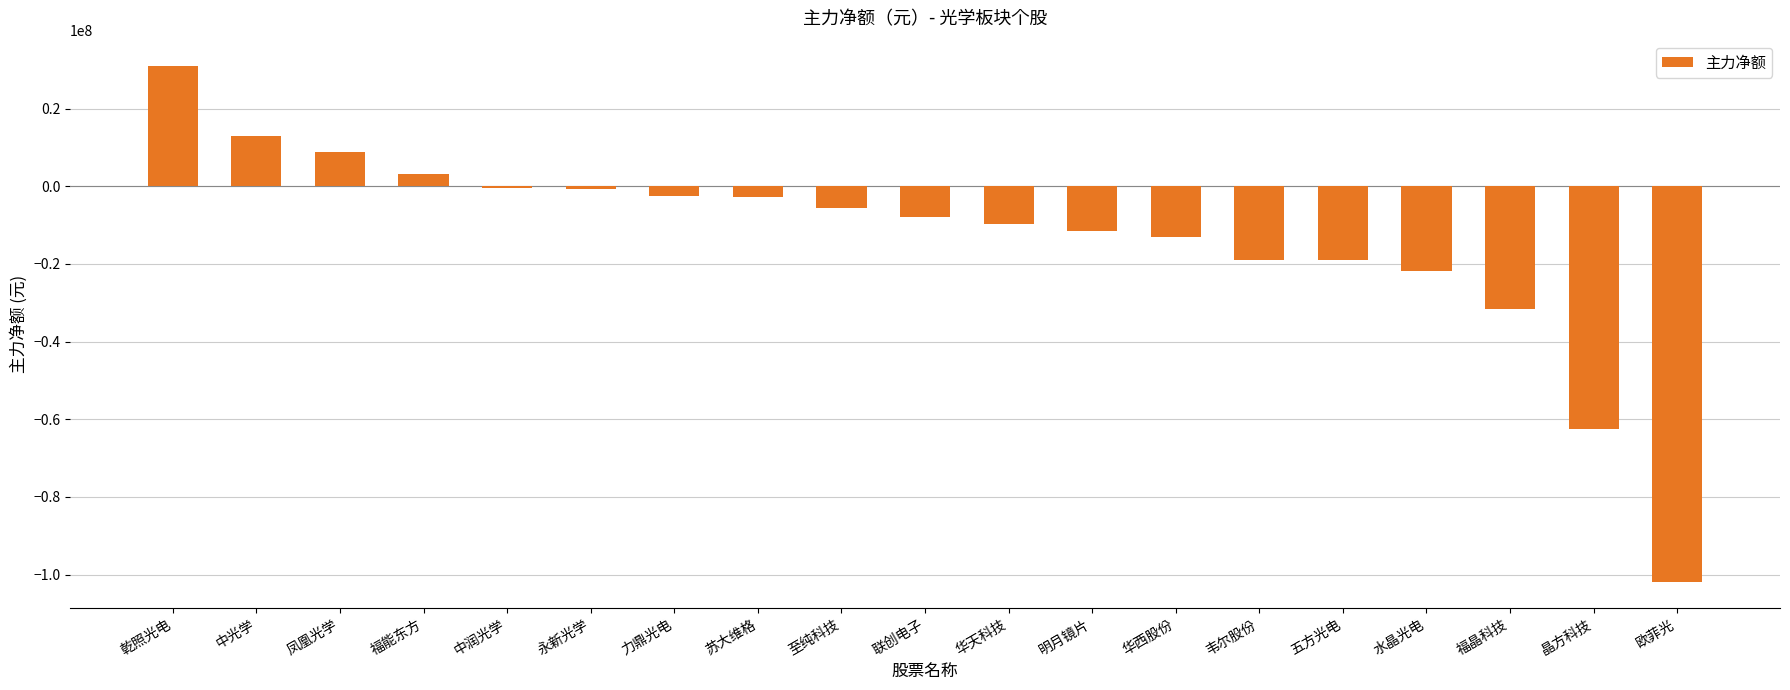

What is the label of the 4th bar from the right?

水晶光电